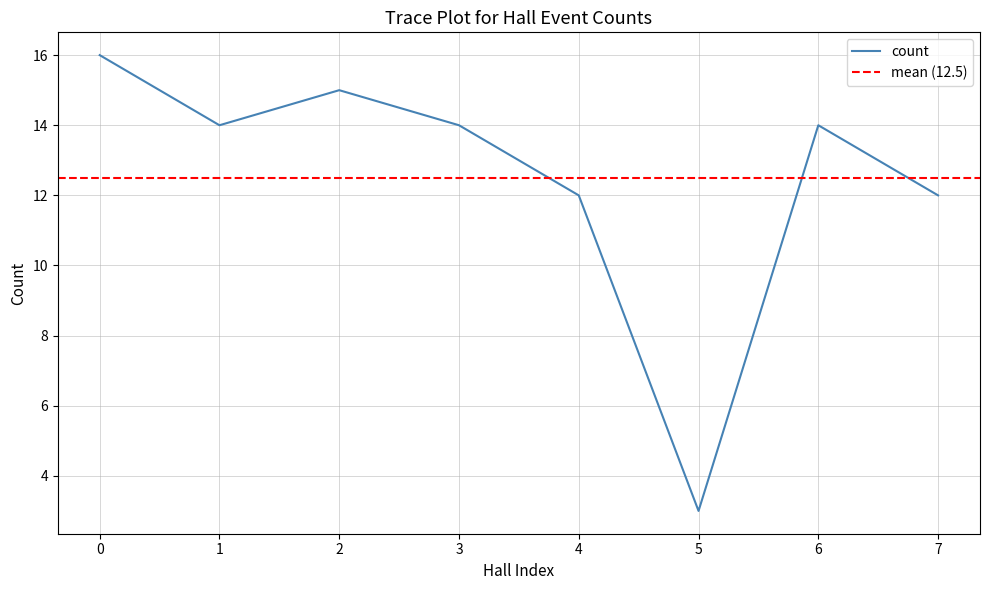

How many interior local peaks (higher than both neighbors) does the data have?

2